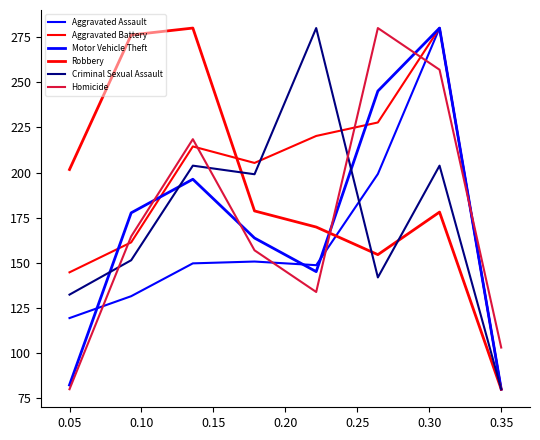

Where do Homicide and Criminal Sexual Assault first cross each other?

0.05 and 0.10